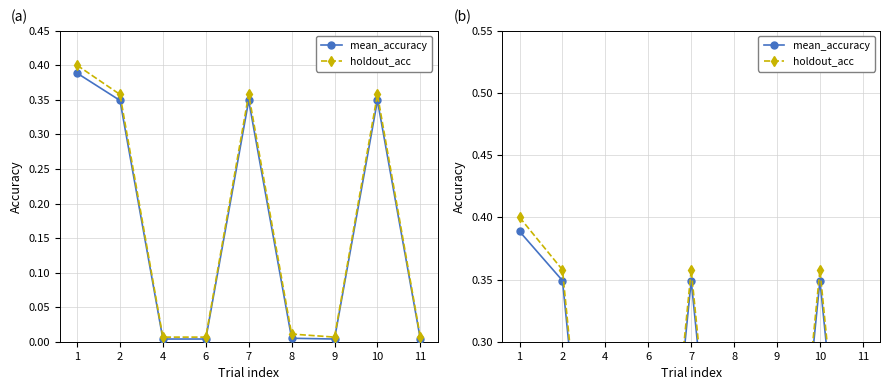

Which series changed the most between 8 and 10?

holdout_acc